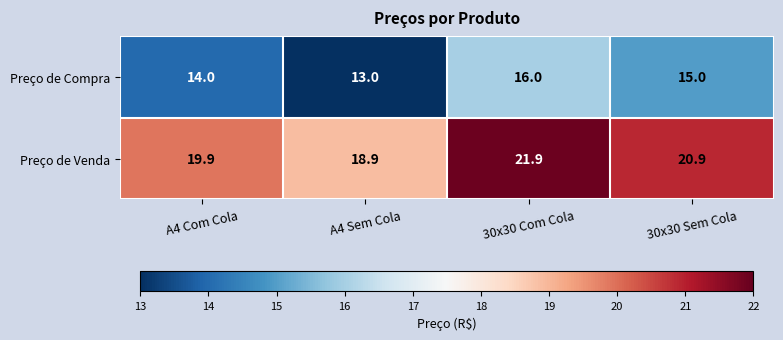

Rank the series by their average value, from highest to lowest.

Preço de Venda, Preço de Compra